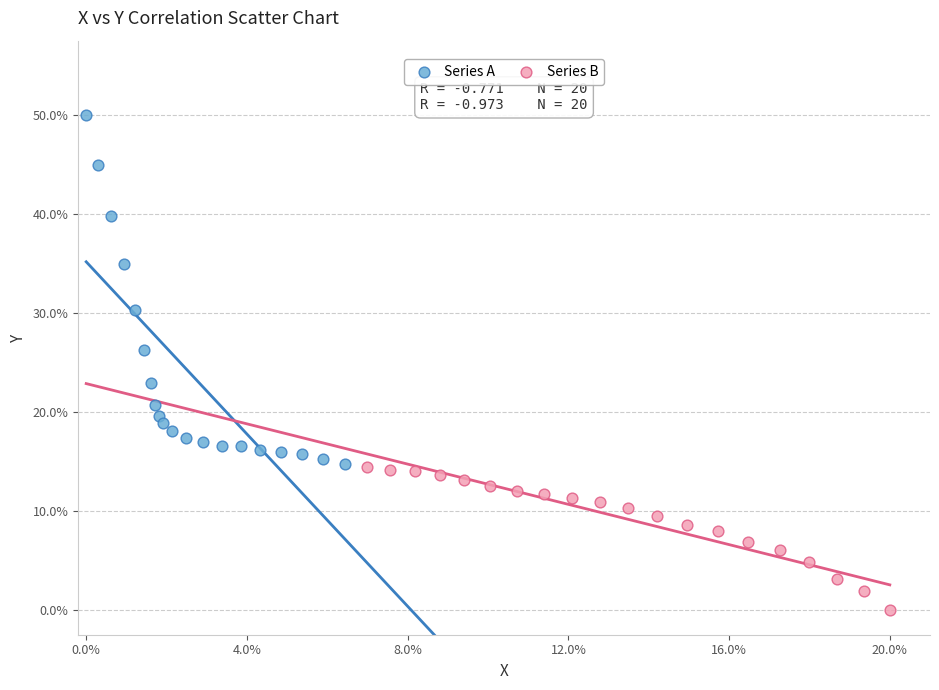

Which series contains the lowest Y value?

Series B